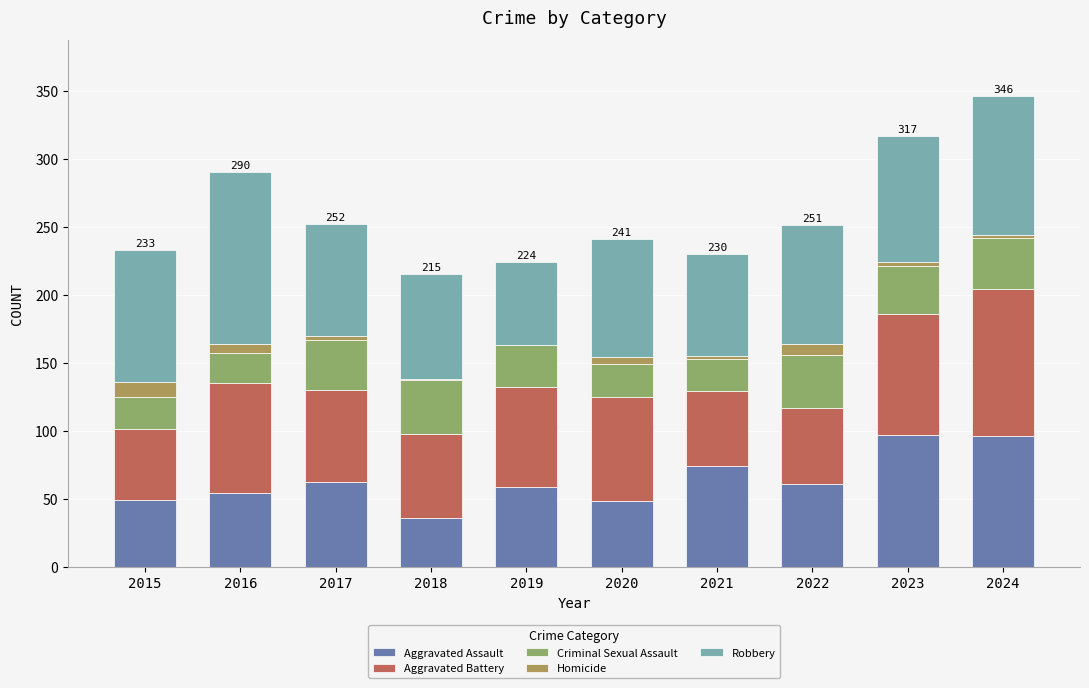

What is the sum of all Robbery values?

887